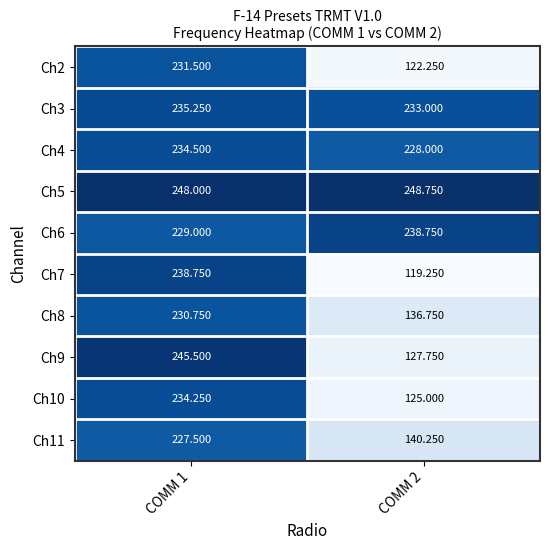

Is the value of Ch4 at COMM 2 greater than the value of Ch11 at COMM 2?

Yes